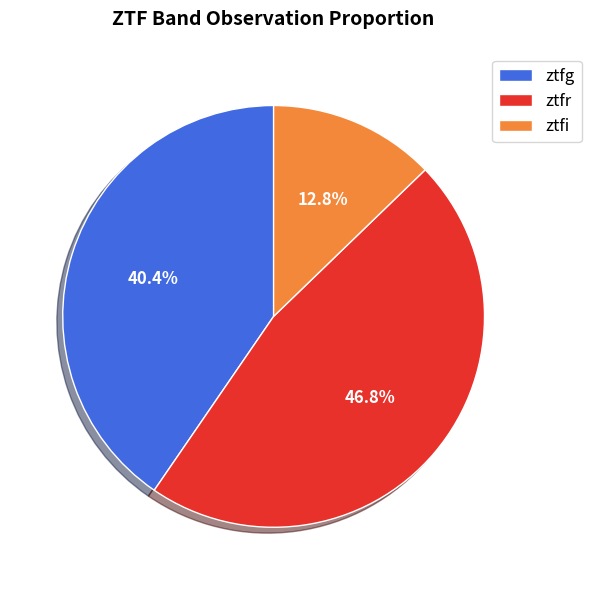

Approximately how many times larger is the value at ztfi compared to ztfr?

0.3